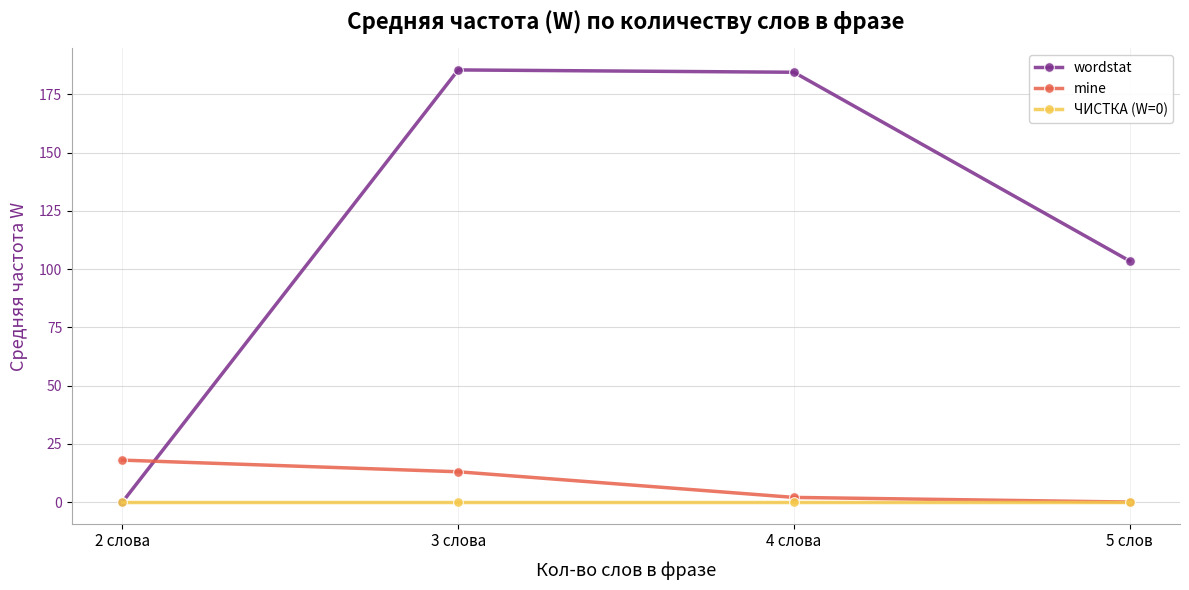

Is it true that wordstat equals 33.9 at 5 слов?

False